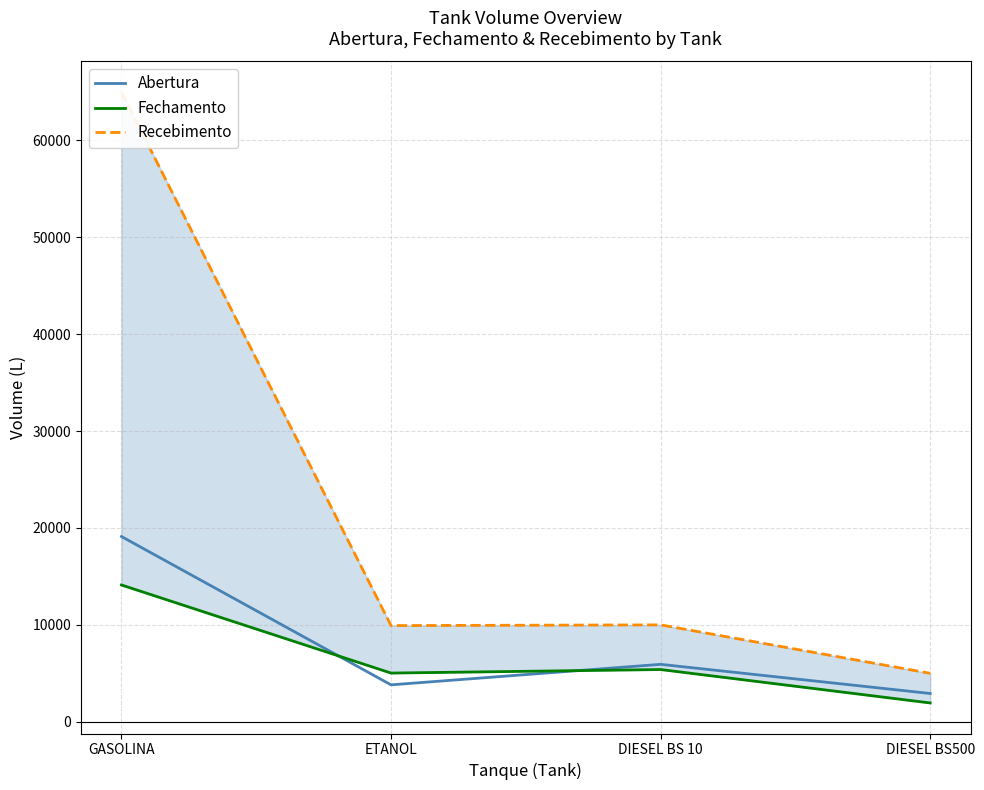

True or false: Fechamento has a value of 5389.6 at DIESEL BS 10.

True